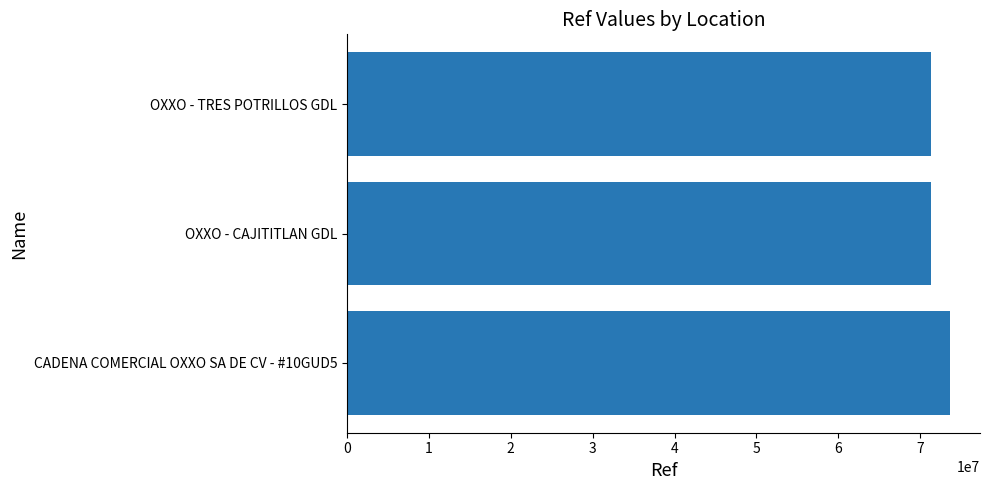

What is the difference between the maximum and minimum values?

2345136